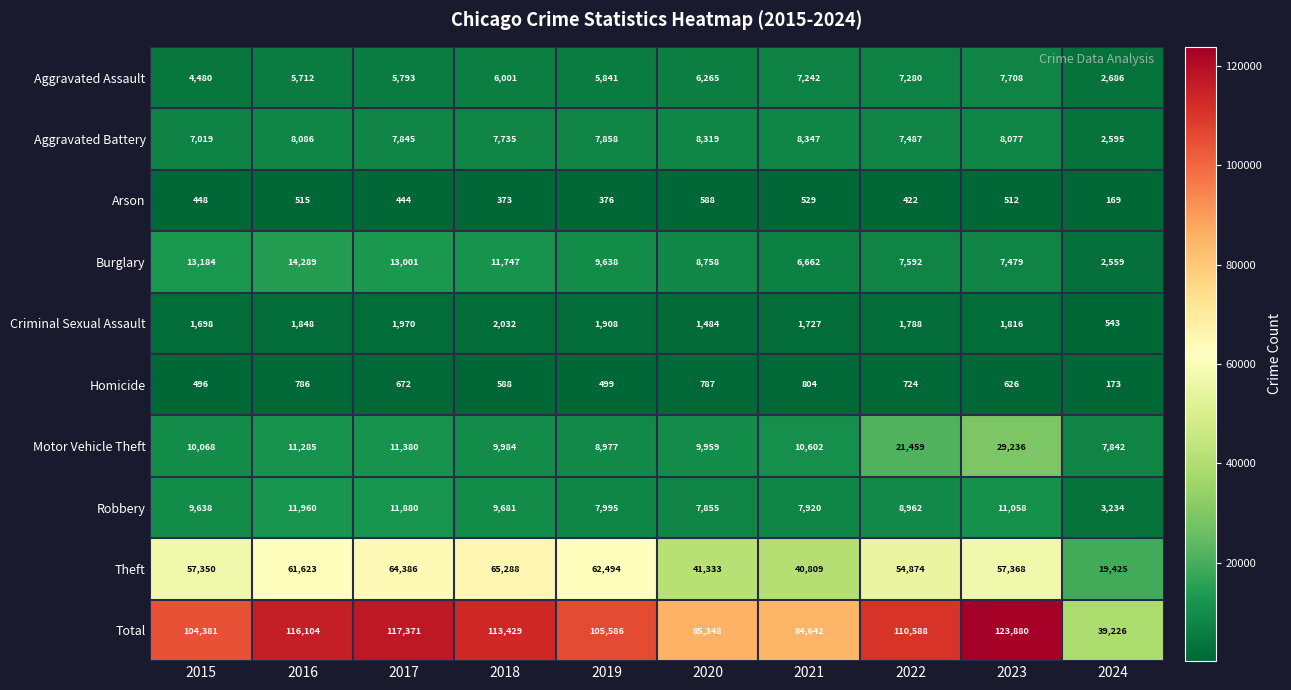

What is the spread (max minus min) of values at 2015?

103933